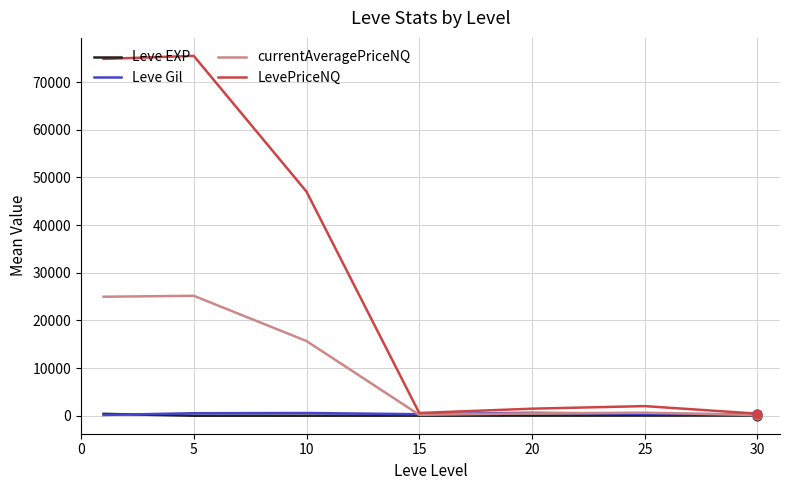

Which series has the widest spread of values?

LevePriceNQ